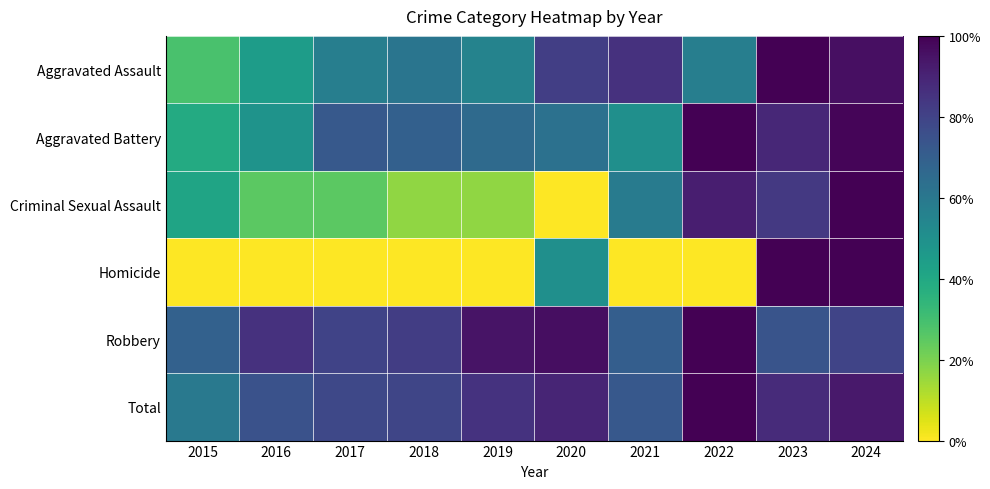

Which has a higher value, 2021 or 2015?

2021